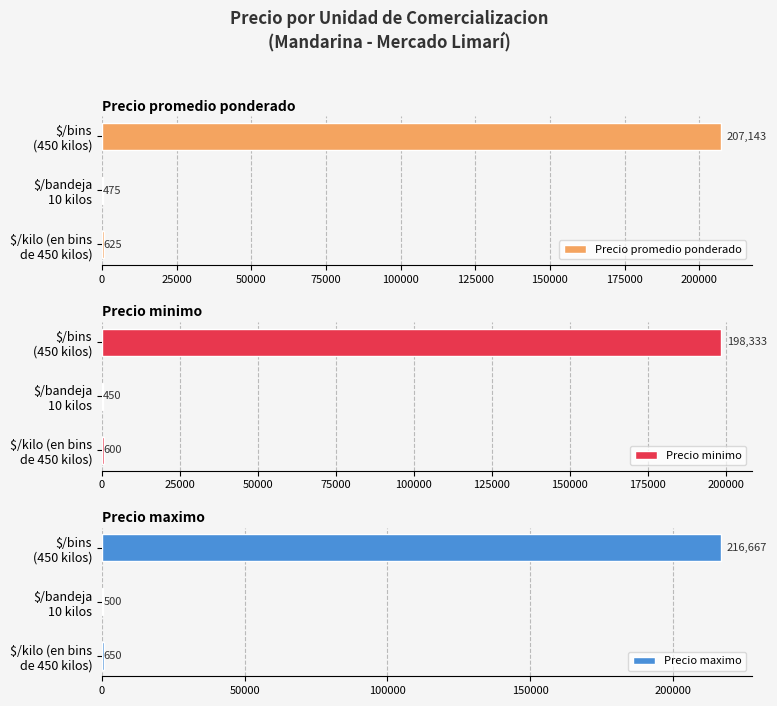

What is the maximum value for Precio promedio ponderado?

207143